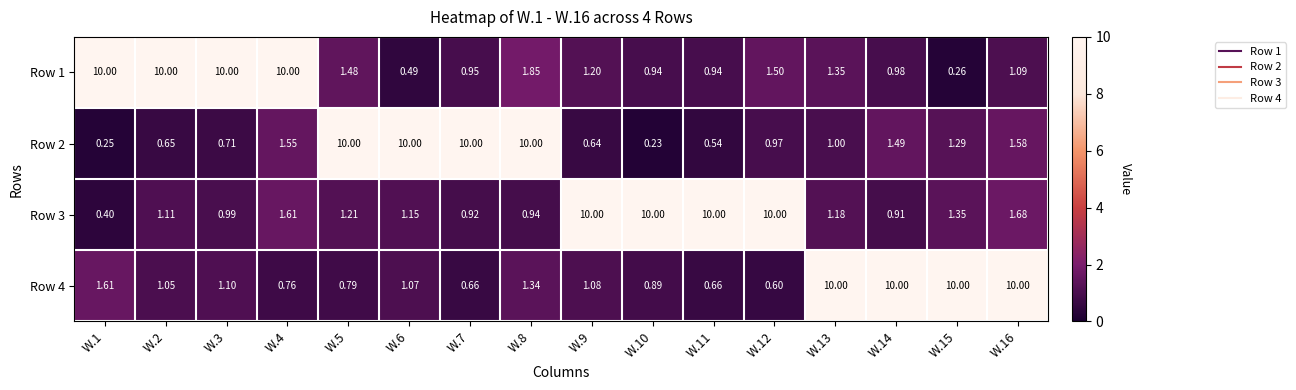

Is the value of Row 2 at W.11 greater than the value of Row 3 at W.1?

Yes